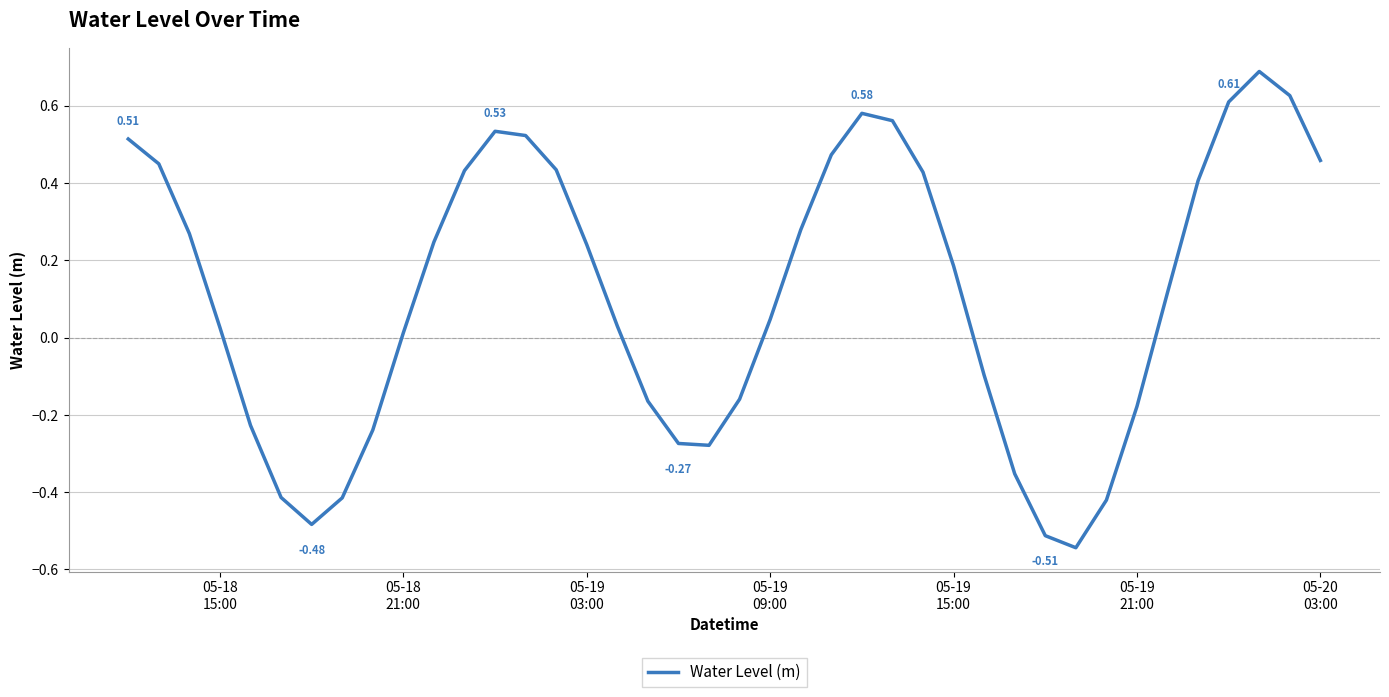

What is the difference between the maximum and minimum values?

1.2